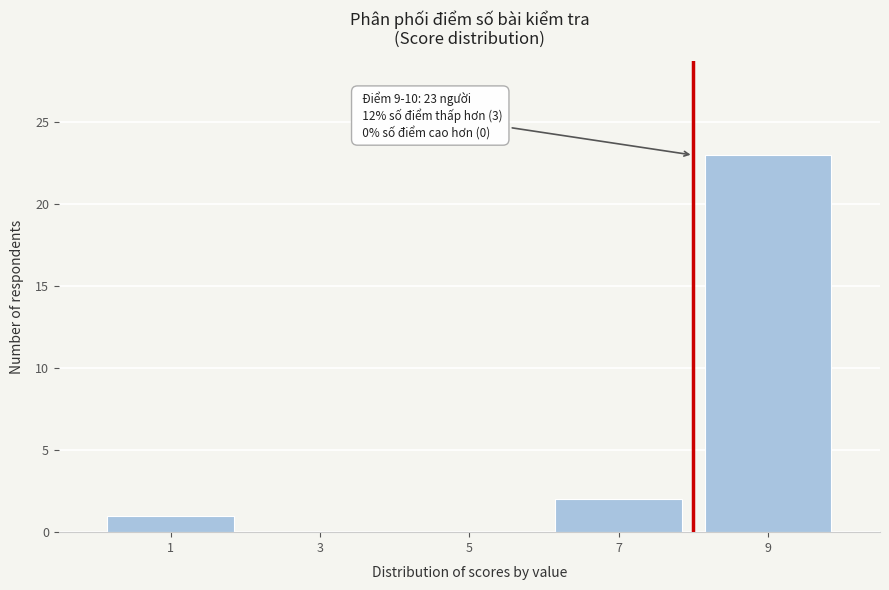

Reading left to right, transcribe all the data shown in this chart.

1=1	3=0	5=0	7=2	9=23